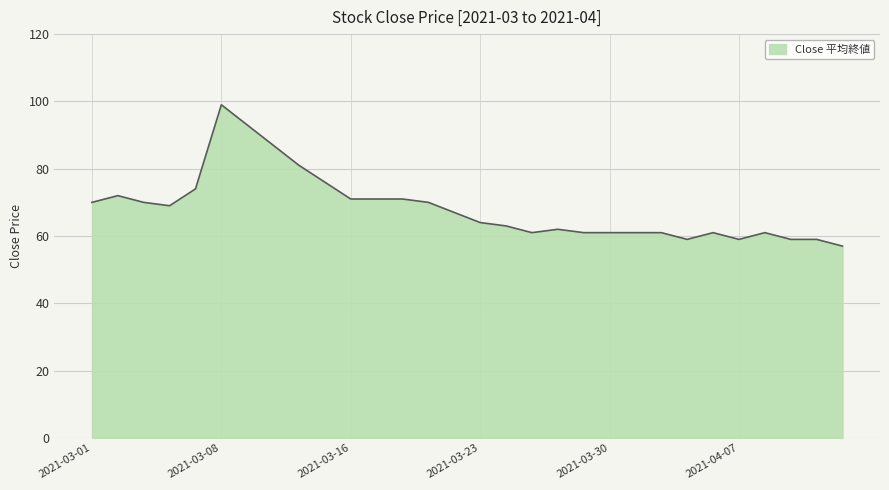

What is the smallest value displayed?

57